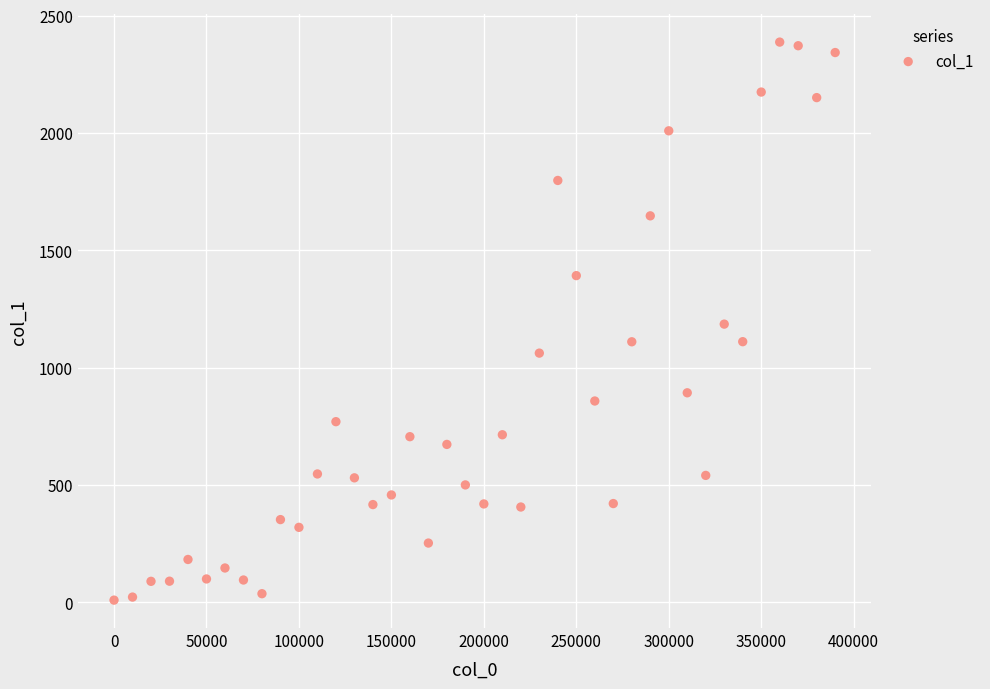

What is the range of Y values (max minus min)?

2378.1